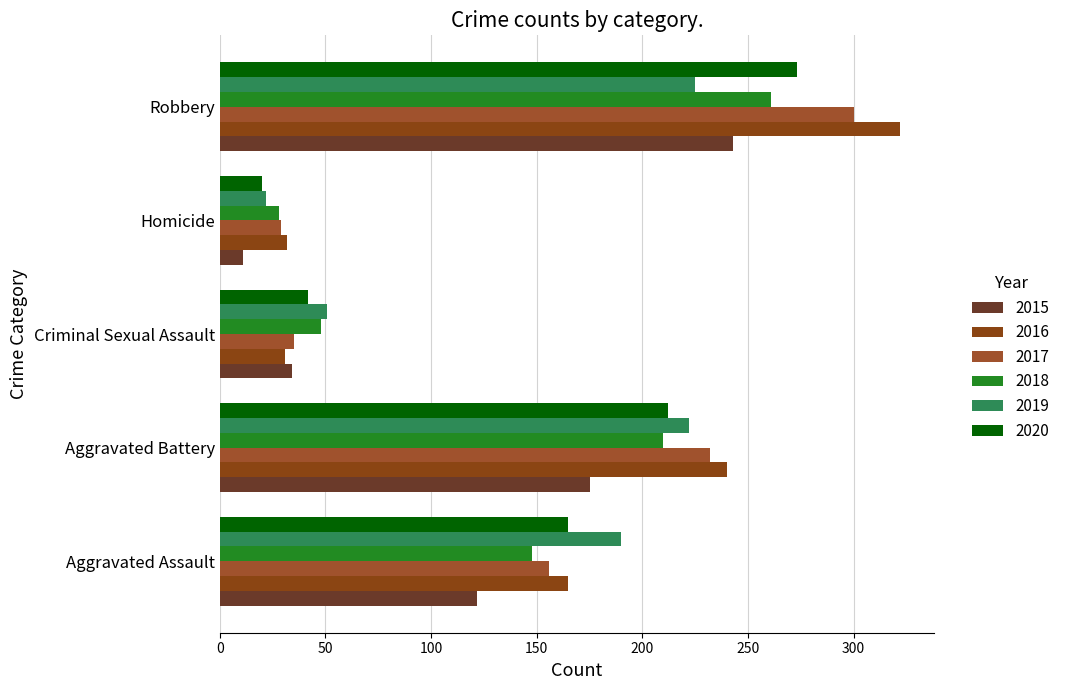

What is the greatest value displayed?

322